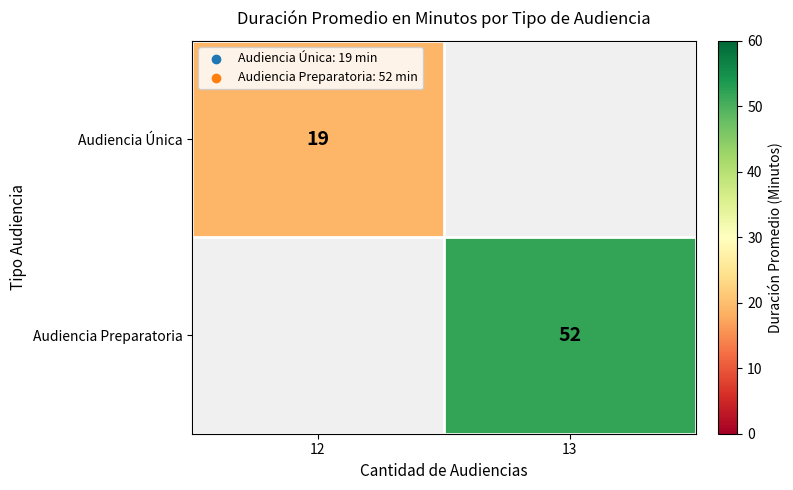

True or false: Audiencia Única has a value of 25 at 12.

False